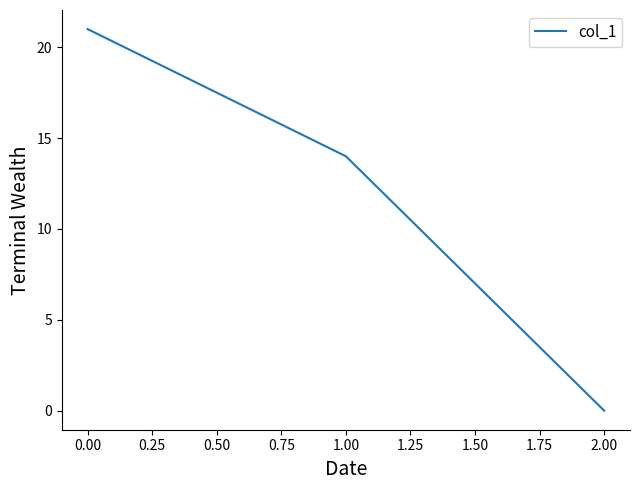

The chart shows a value of 28.8 at 0.00. True or false?

False